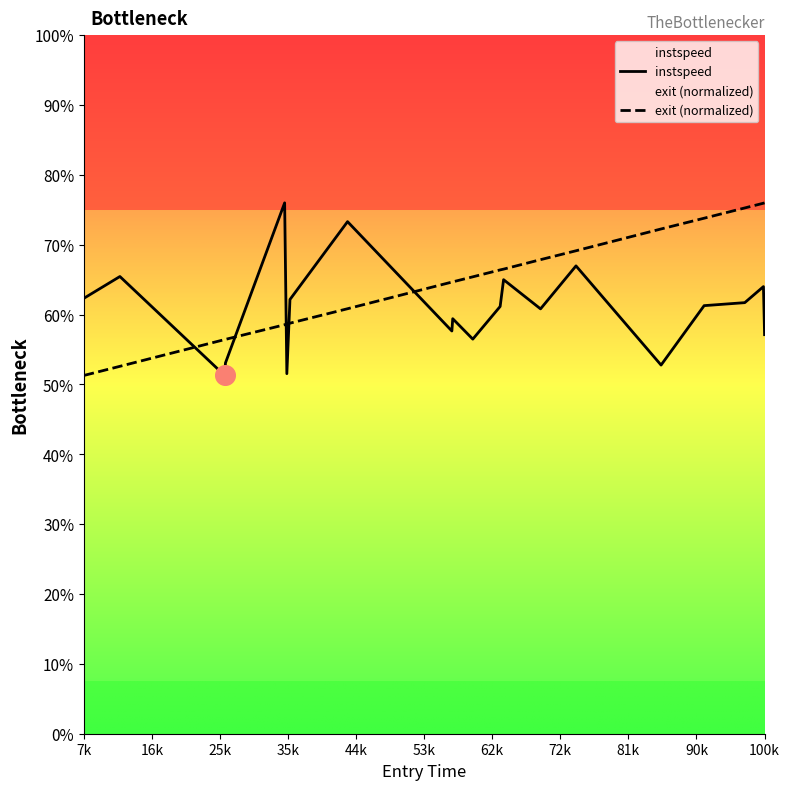

Which series contains the lowest Y value?

instspeed